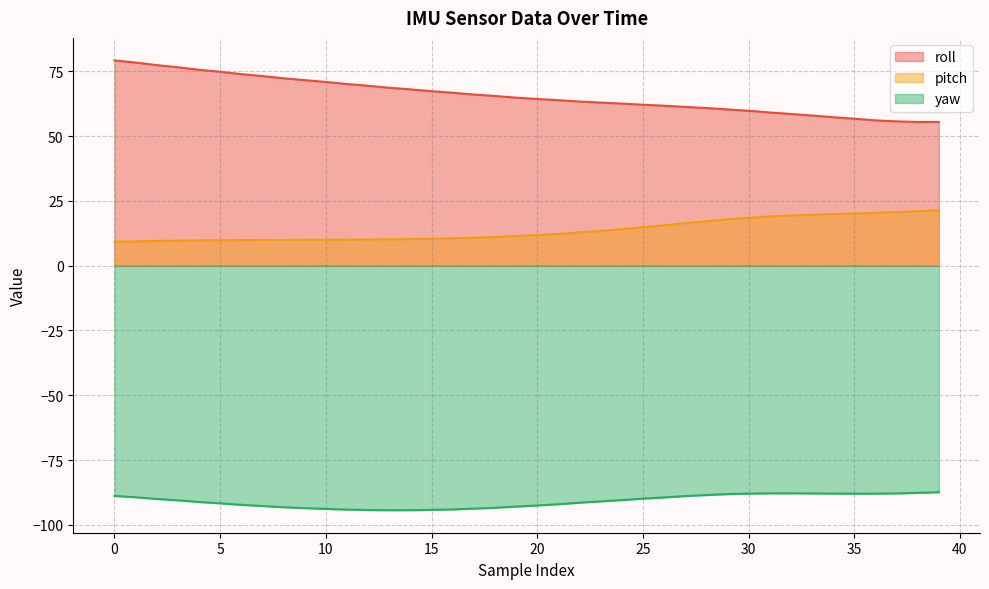

How many data points does each series have?

40